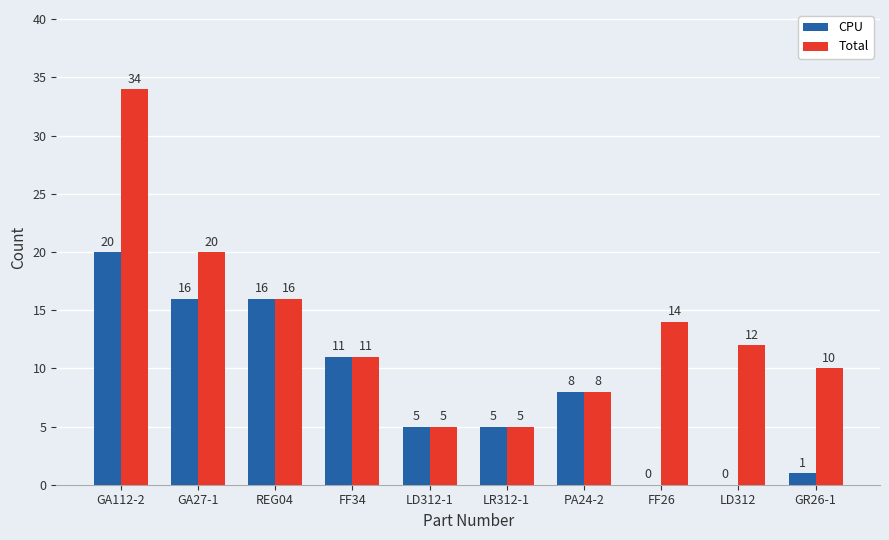

The value of CPU at LR312-1 is 5. True or false?

True